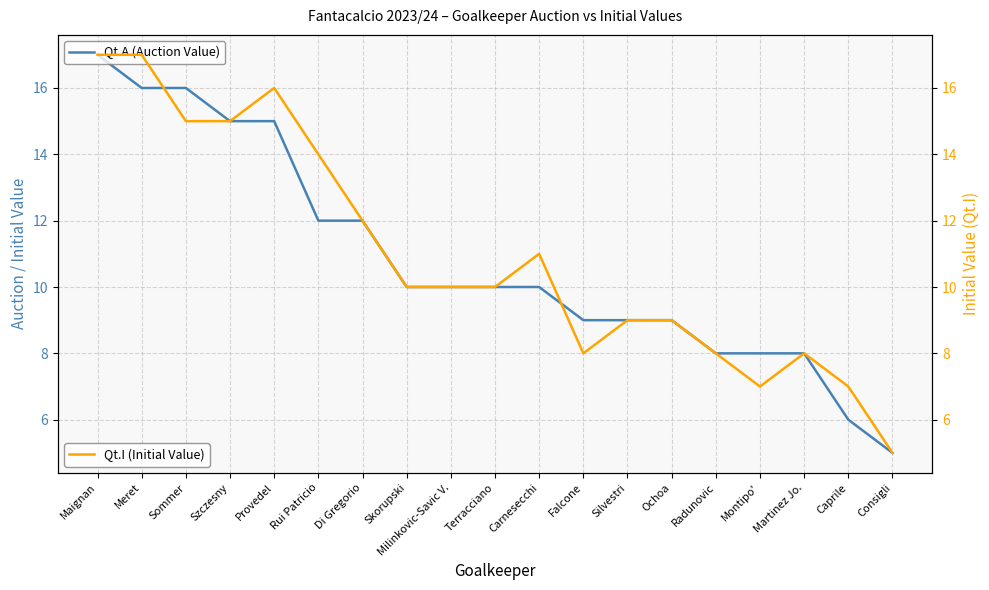

Reading right to left, what are all the values shown in this chart?

Qt.A (Auction Value): Consigli=5	Caprile=6	Martinez Jo.=8	Montipo'=8	Radunovic=8	Ochoa=9	Silvestri=9	Falcone=9	Carnesecchi=10	Terracciano=10	Milinkovic-Savic V.=10	Skorupski=10	Di Gregorio=12	Rui Patricio=12	Provedel=15	Szczesny=15	Sommer=16	Meret=16	Maignan=17
Qt.I (Initial Value): Consigli=5	Caprile=7	Martinez Jo.=8	Montipo'=7	Radunovic=8	Ochoa=9	Silvestri=9	Falcone=8	Carnesecchi=11	Terracciano=10	Milinkovic-Savic V.=10	Skorupski=10	Di Gregorio=12	Rui Patricio=14	Provedel=16	Szczesny=15	Sommer=15	Meret=17	Maignan=17